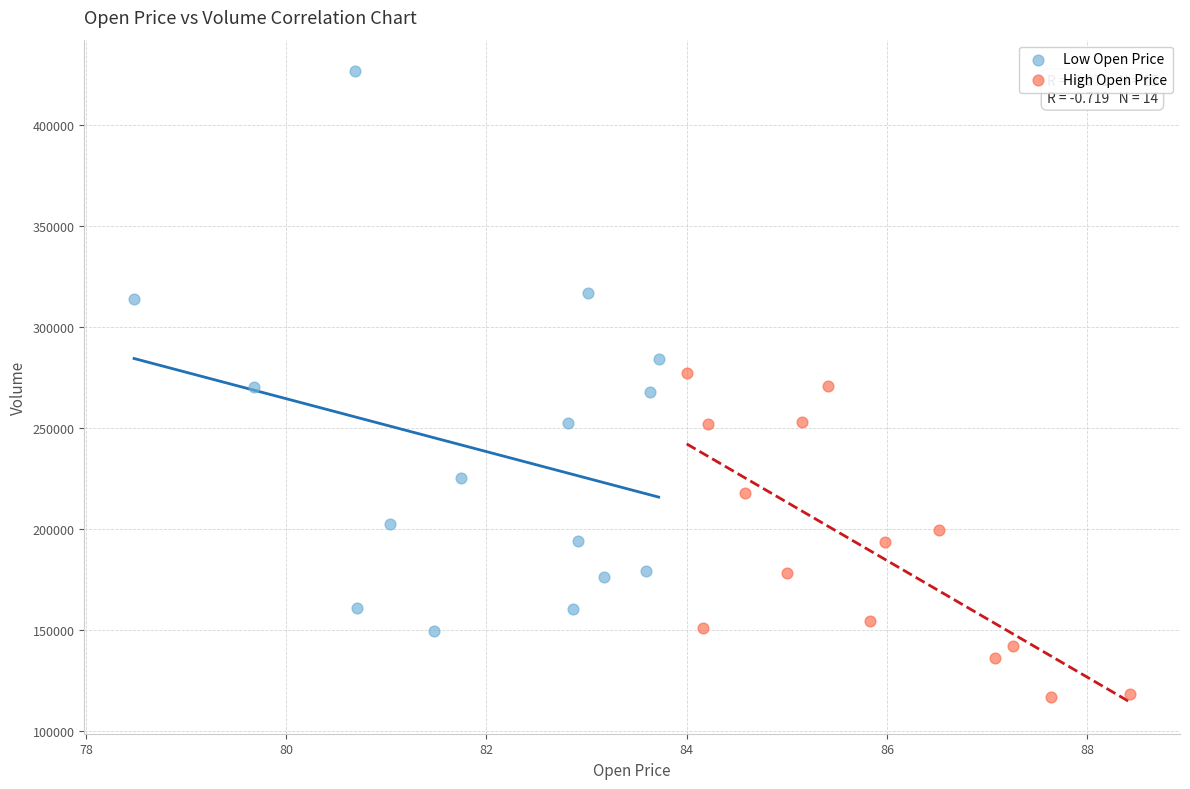

Which series has the largest Y range (max minus min)?

Low Open Price